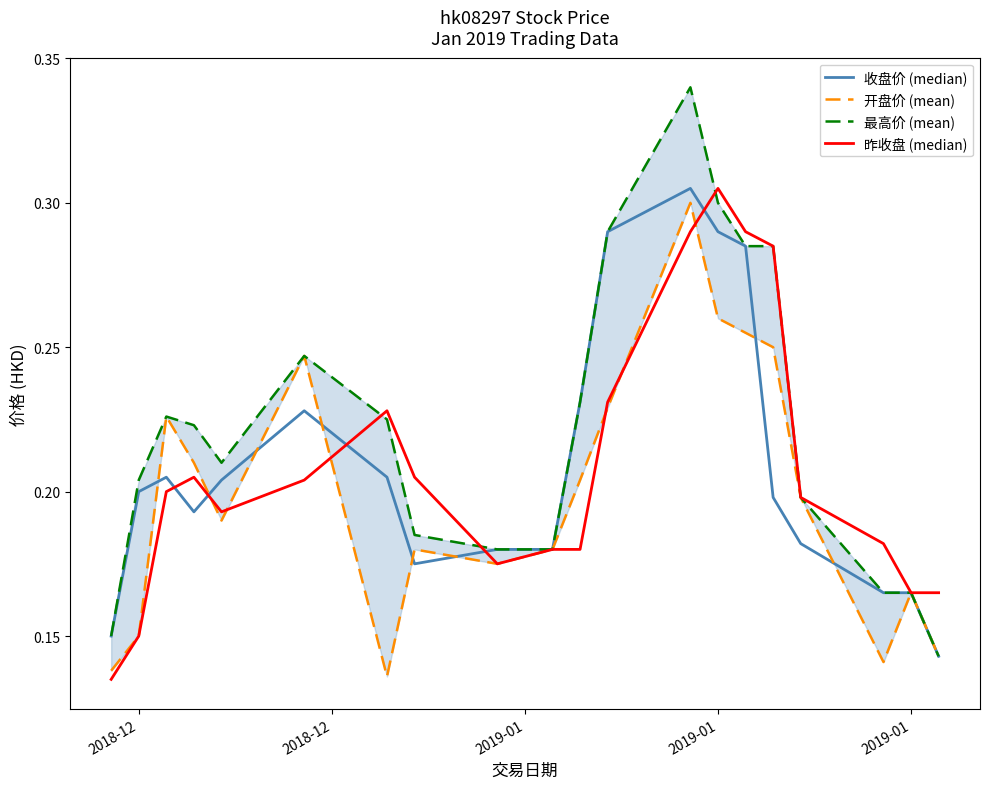

Is it true that 最高价 (mean) equals 0.2 at 2019-01?

True